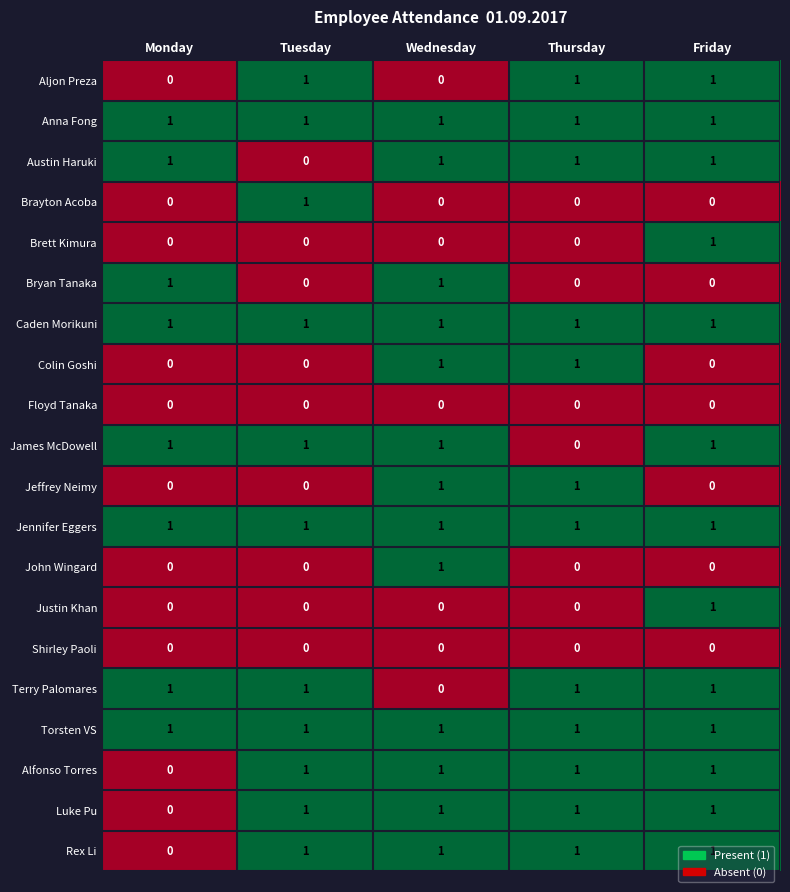

Which category has the lowest value in the Terry Palomares series?

Wednesday